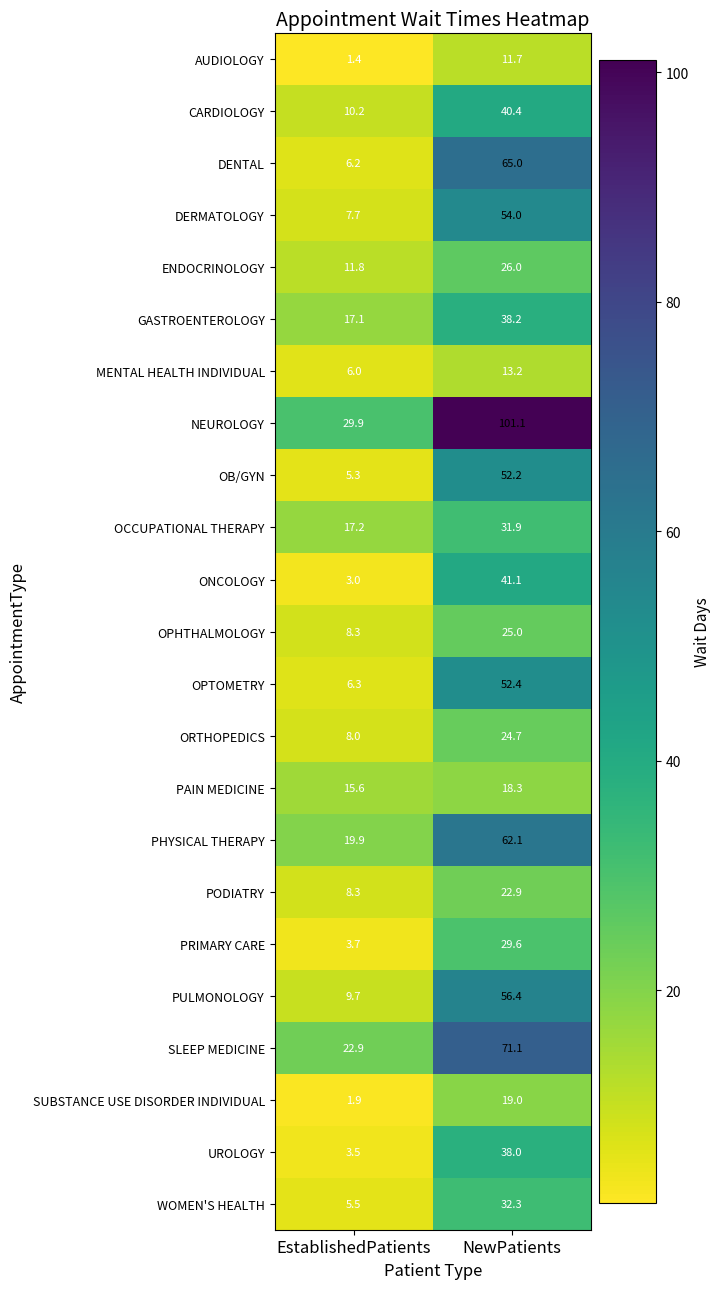

At how many categories does at least one series exceed 37?

1